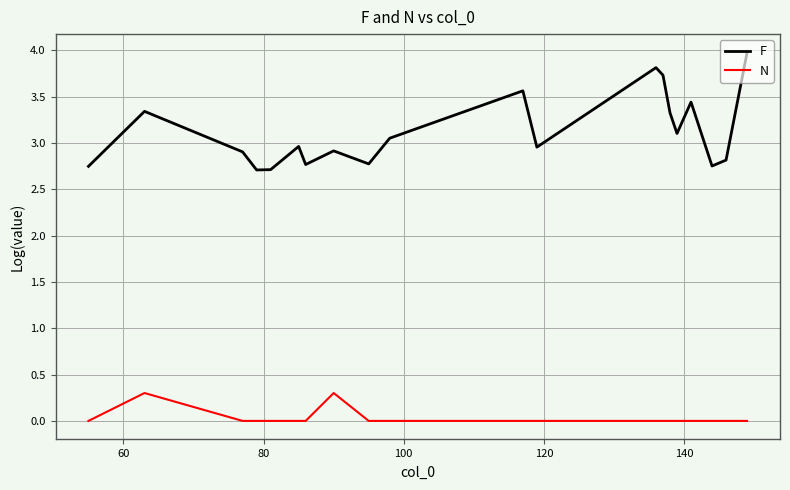

Which series has the largest range (max minus min)?

F